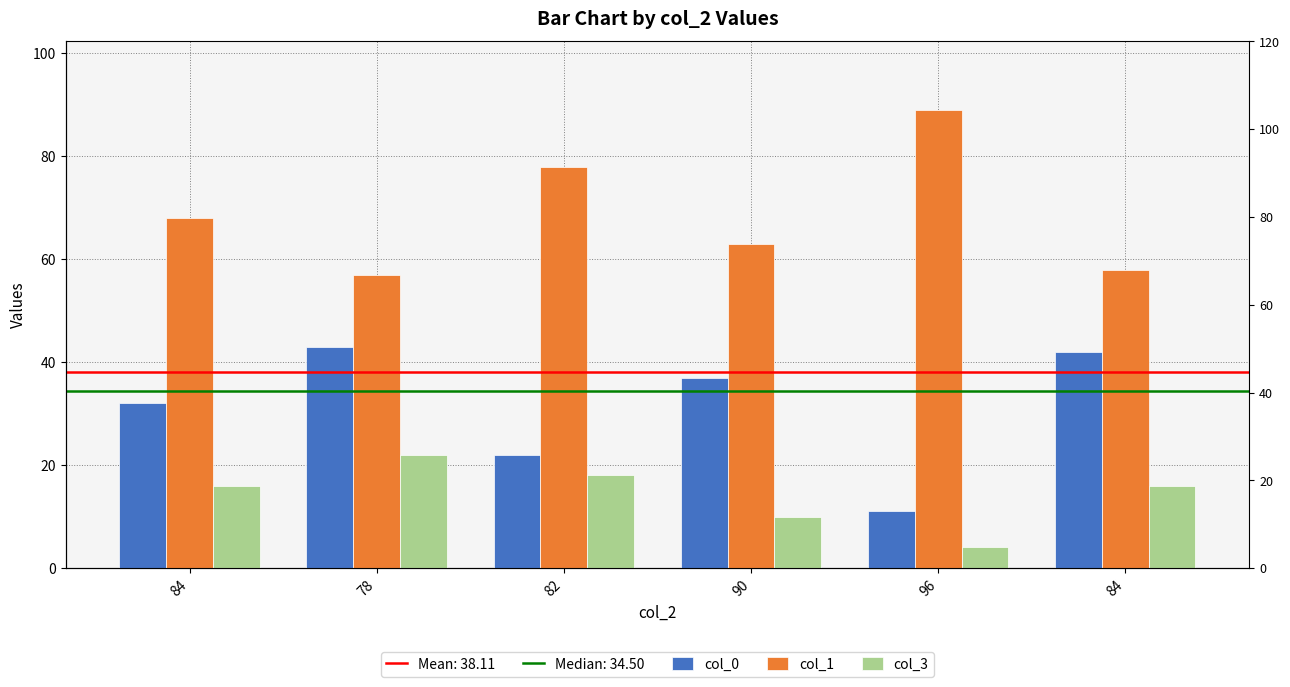

Rank the series by their maximum value, from lowest to highest.

col_3, col_0, col_1